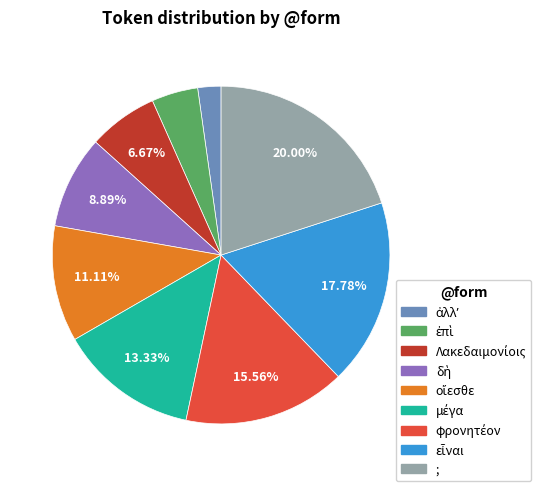

Is there any slice that represents more than half of the pie?

No